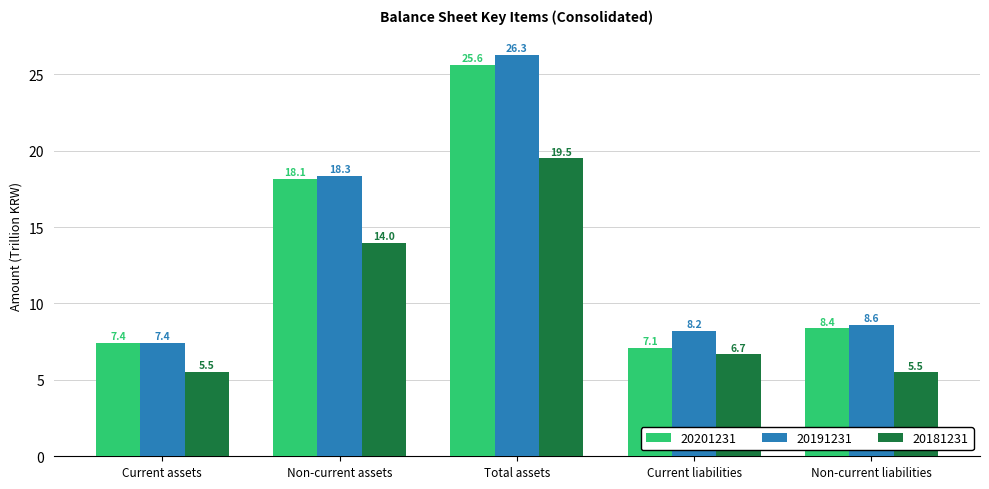

Rank the series by their maximum value, from lowest to highest.

20181231, 20201231, 20191231